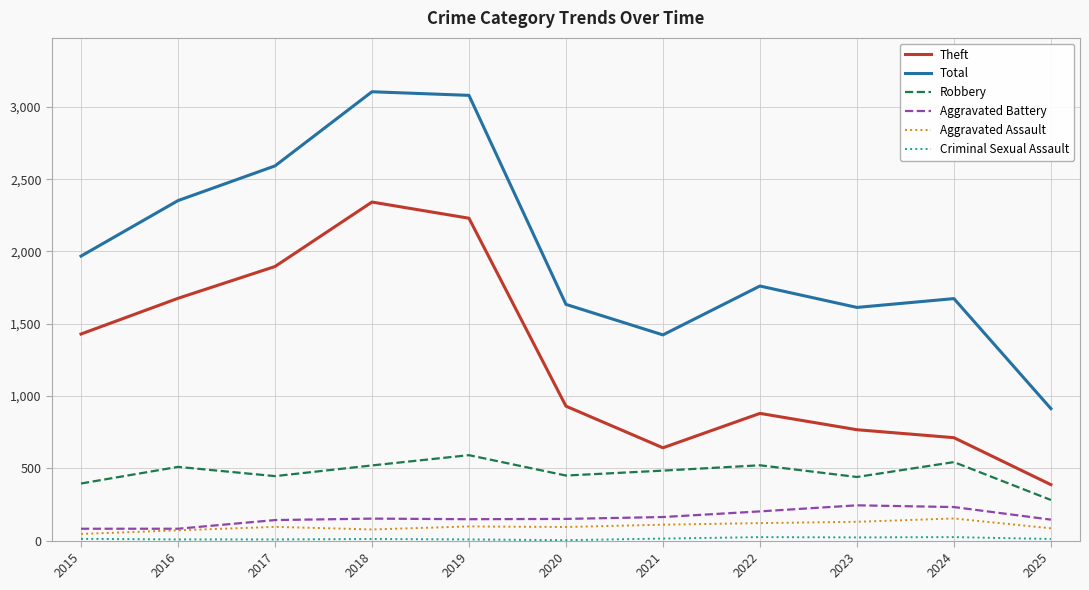

At which label is Total closest to 2009?

2015